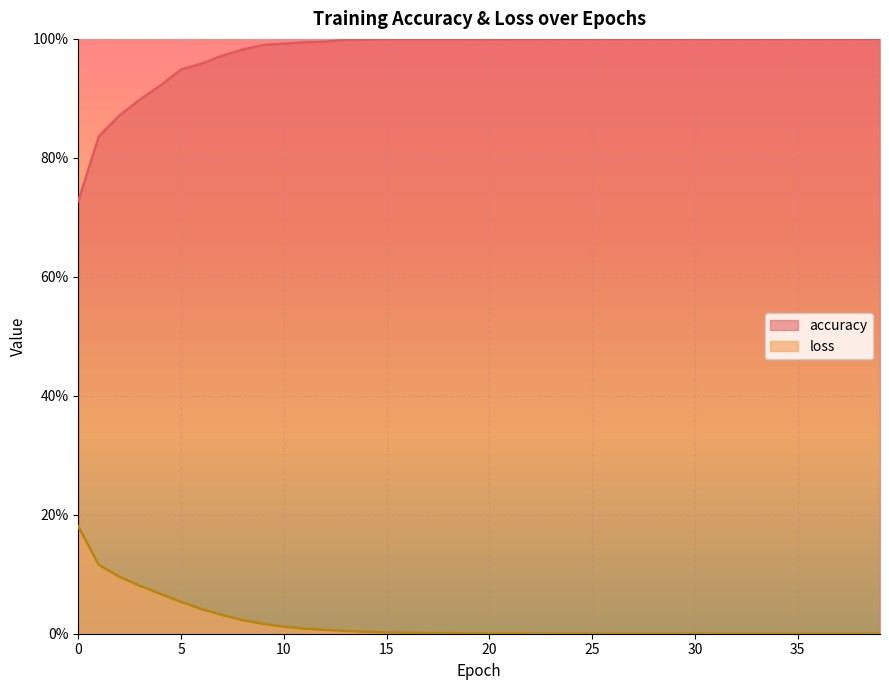

True or false: loss and accuracy intersect in this chart.

False